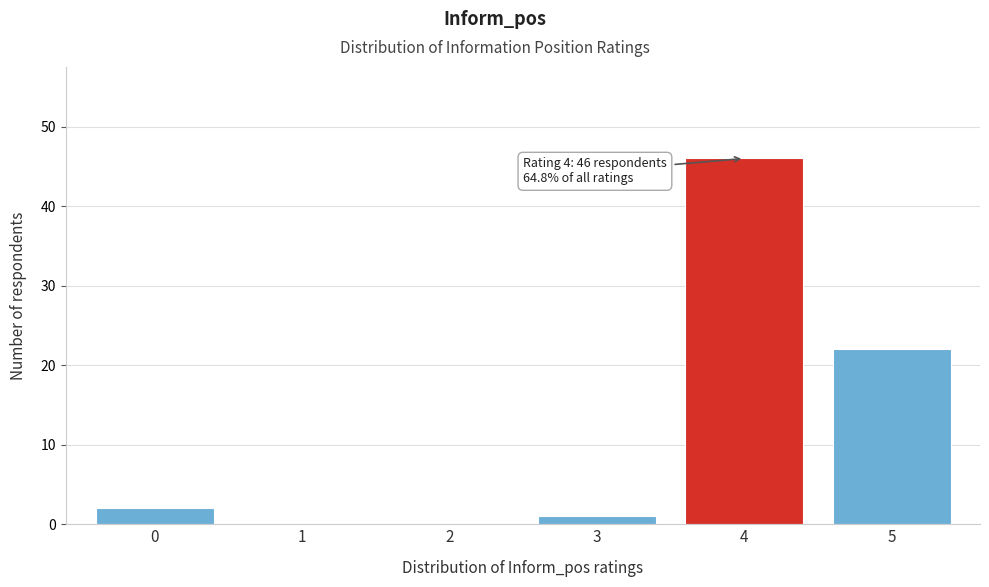

Reading left to right, list all the values displayed in this chart.

0=2	1=0	2=0	3=1	4=46	5=22